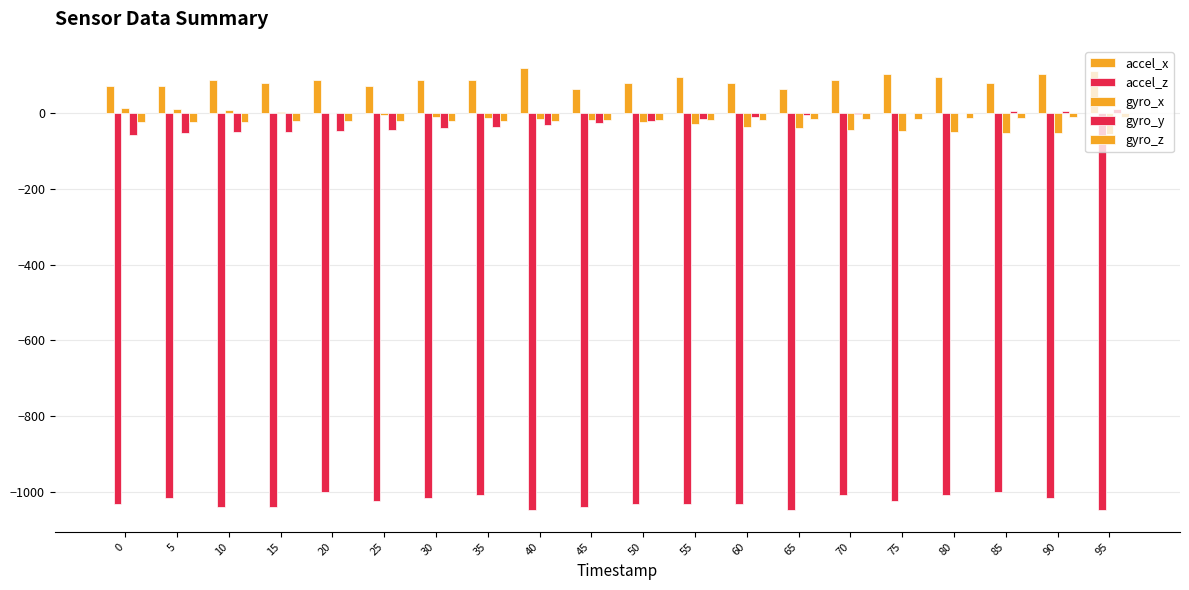

What is the minimum value for gyro_z?

-23